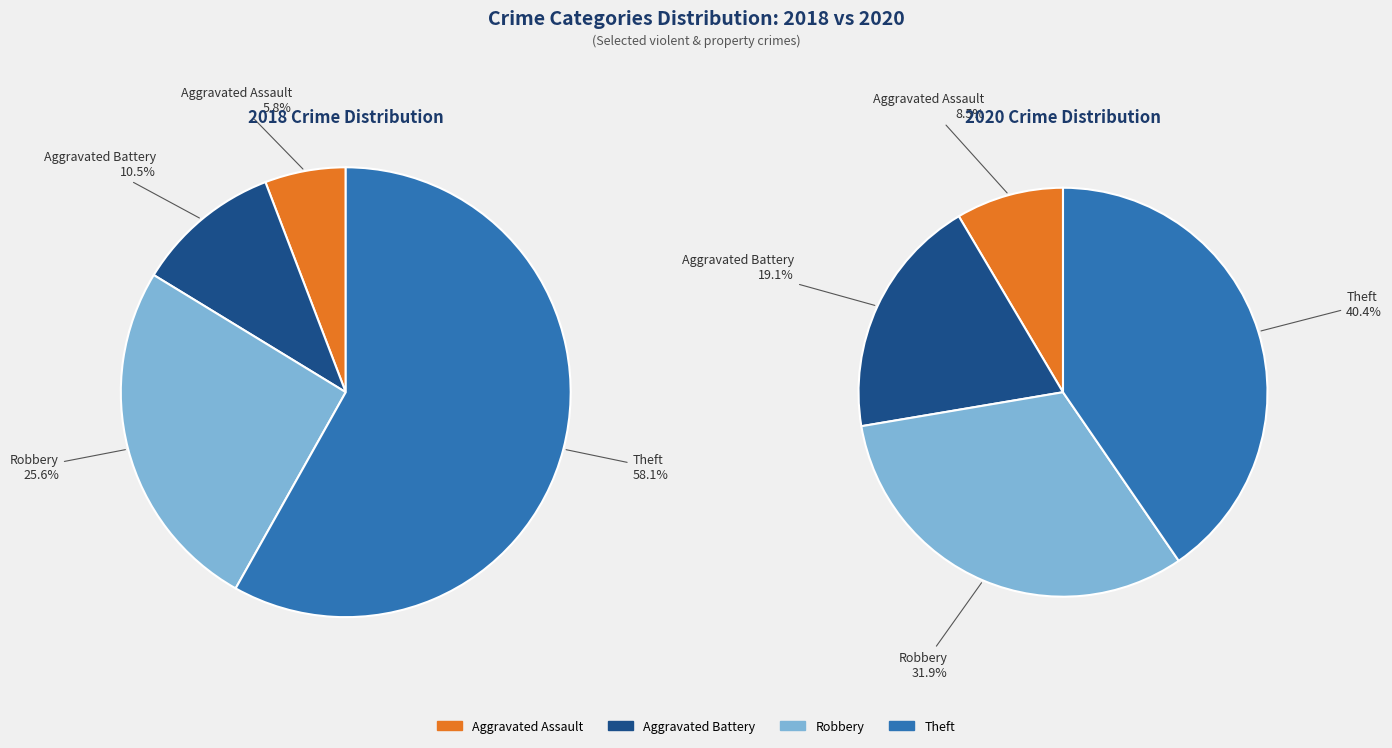

To the nearest percent, what percentage of the pie is 2?

32%